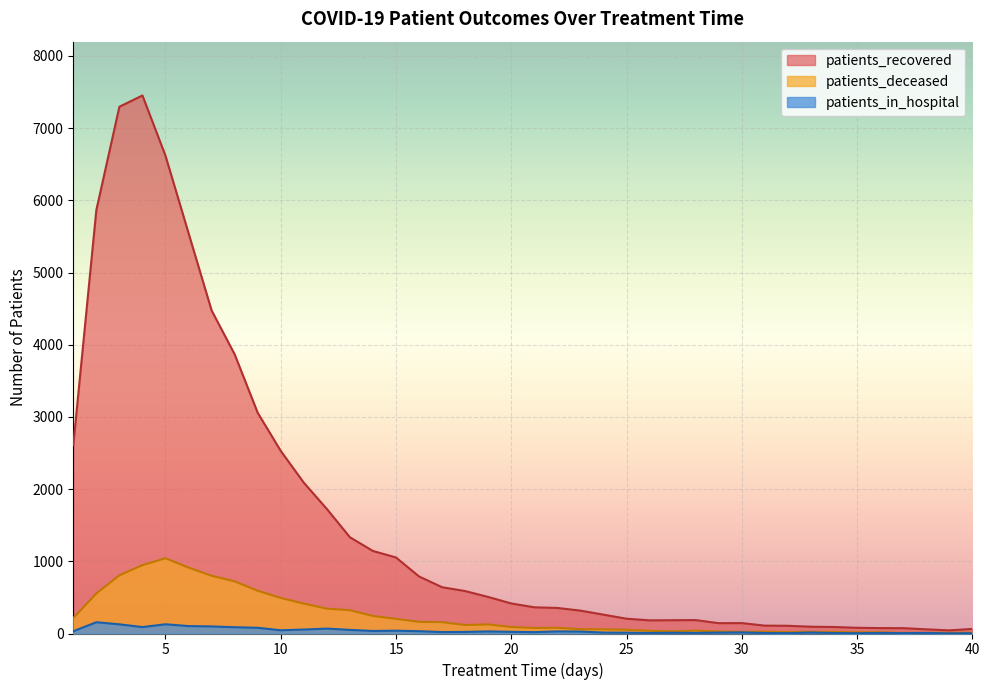

Reading left to right, list all the values displayed in this chart.

patients_recovered: 1=2608	2=5864	3=7296	4=7452	5=6617	6=5545	7=4475	8=3867	9=3057	10=2529	11=2089	12=1725	13=1333	14=1143	15=1053	16=790	17=641	18=588	19=506	20=416	21=363	22=354	23=317	24=261	25=205	26=182	27=184	28=186	29=143	30=144	31=109	32=107	33=94	34=90	35=79	36=75	37=74	38=58	39=43	40=64
patients_deceased: 1=213	2=555	3=806	4=947	5=1042	6=913	7=800	8=723	9=592	10=493	11=414	12=344	13=323	14=243	15=203	16=162	17=157	18=118	19=126	20=90	21=77	22=79	23=60	24=58	25=53	26=37	27=30	28=40	29=27	30=22	31=24	32=19	33=23	34=21	35=16	36=17	37=8	38=9	39=10	40=11
patients_in_hospital: 1=31	2=156	3=127	4=89	5=128	6=103	7=98	8=87	9=79	10=45	11=55	12=68	13=50	14=35	15=39	16=32	17=20	18=22	19=29	20=23	21=19	22=29	23=27	24=13	25=11	26=7	27=10	28=8	29=12	30=15	31=6	32=5	33=13	34=6	35=4	36=8	37=5	38=8	39=2	40=4